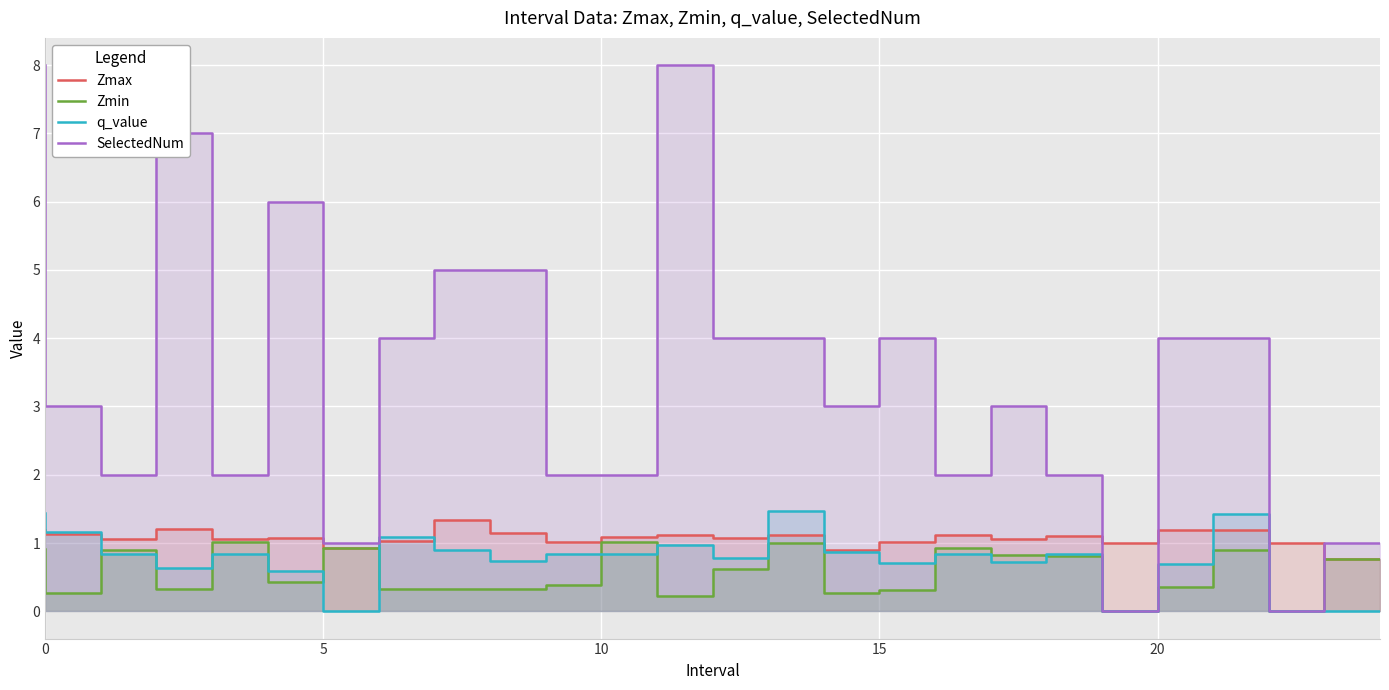

What is the label of the 24th point from the left?

23